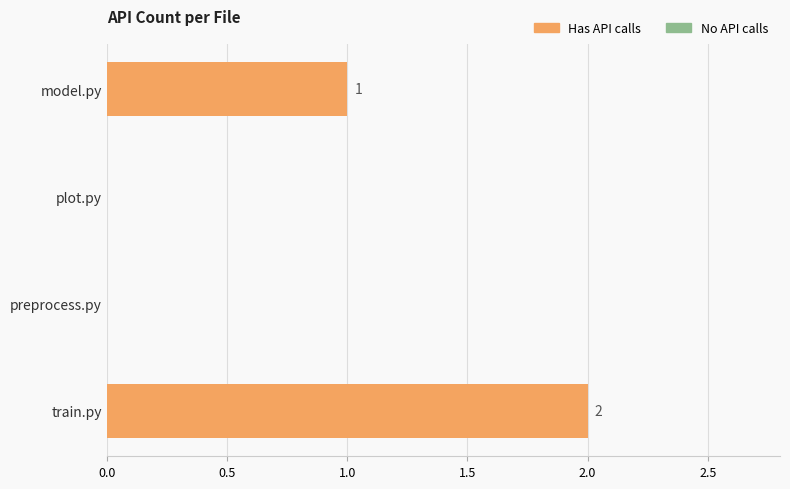

What is the change in value from model.py to preprocess.py?

-1